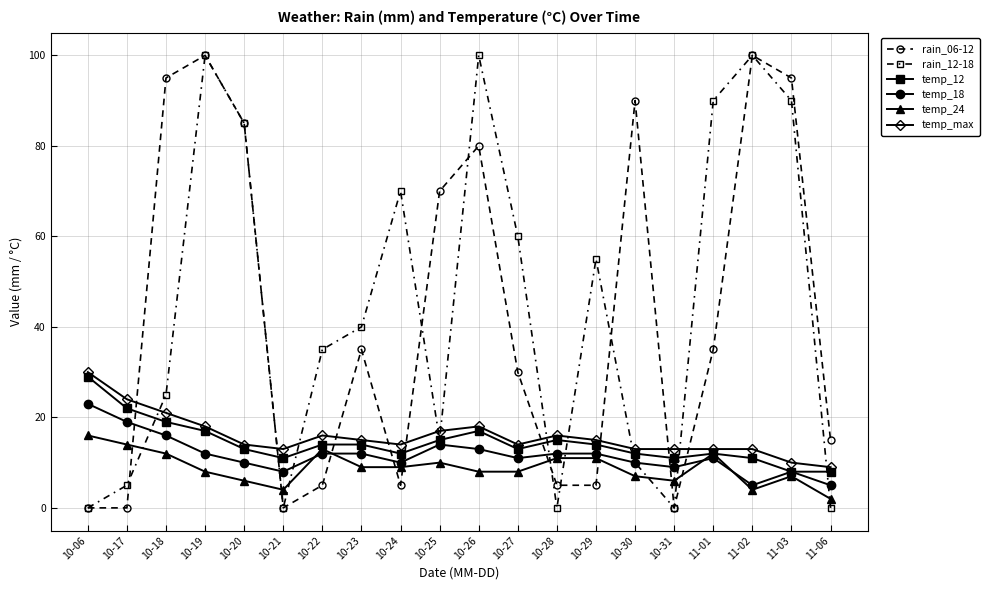

Reading left to right, list all the values displayed in this chart.

rain_06-12: 0	0	95	100	85	0	5	35	5	70	80	30	5	5	90	0	35	100	95	15
rain_12-18: 0	5	25	100	85	0	35	40	70	15	100	60	0	55	10	0	90	100	90	0
temp_12: 29	22	19	17	13	11	14	14	12	15	17	13	15	14	12	11	12	11	8	8
temp_18: 23	19	16	12	10	8	12	12	10	14	13	11	12	12	10	9	11	5	8	5
temp_24: 16	14	12	8	6	4	13	9	9	10	8	8	11	11	7	6	12	4	7	2
temp_max: 30	24	21	18	14	13	16	15	14	17	18	14	16	15	13	13	13	13	10	9